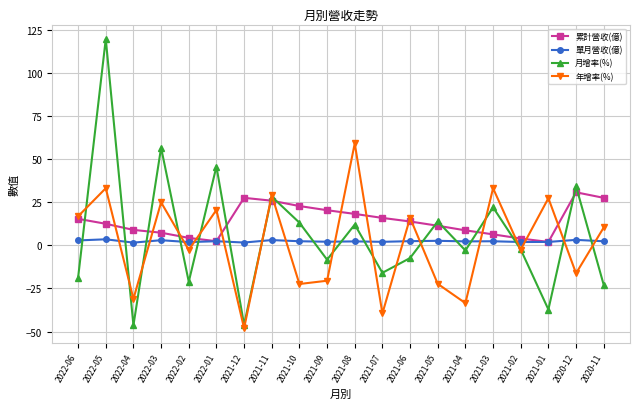

True or false: 單月營收(億) and 年增率(%) intersect in this chart.

True